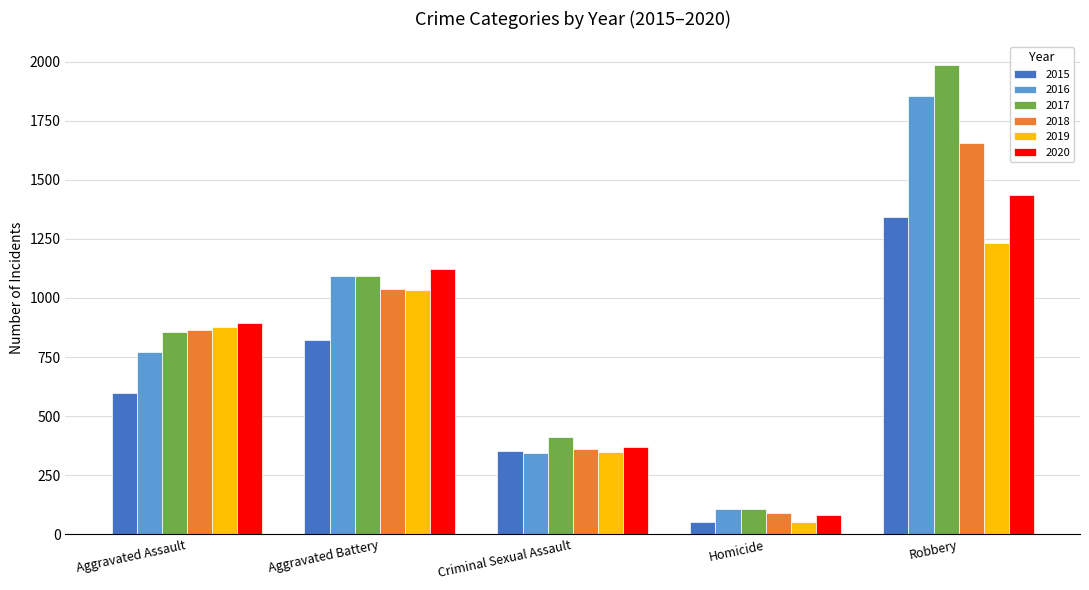

What is the label of the 5th bar from the right?

Aggravated Assault